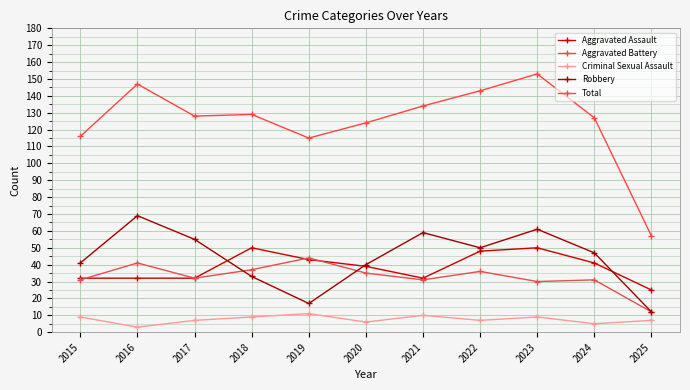

What is the smallest value displayed?

3